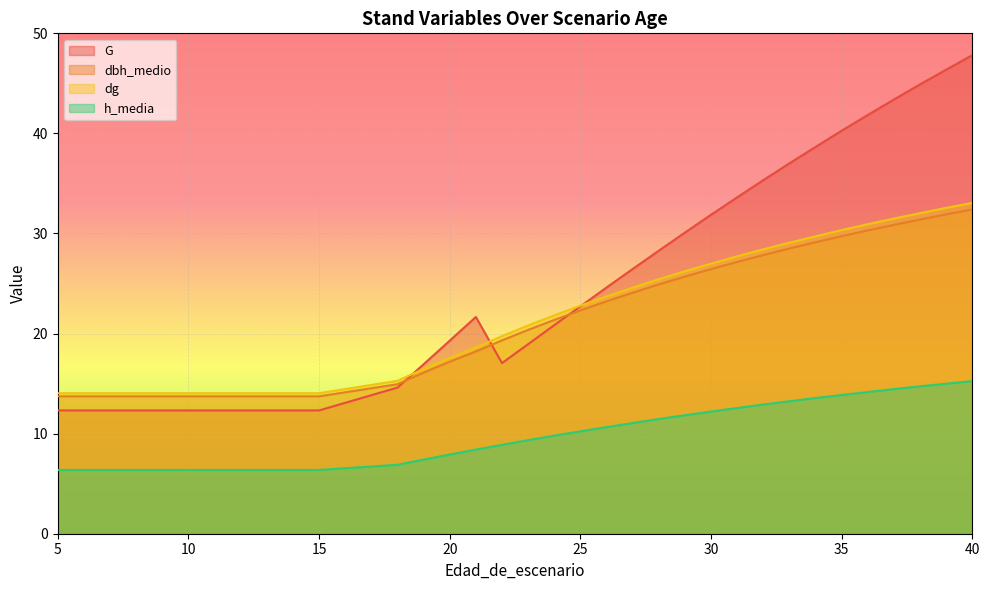

At which category does the chart reach its minimum across all series?

5